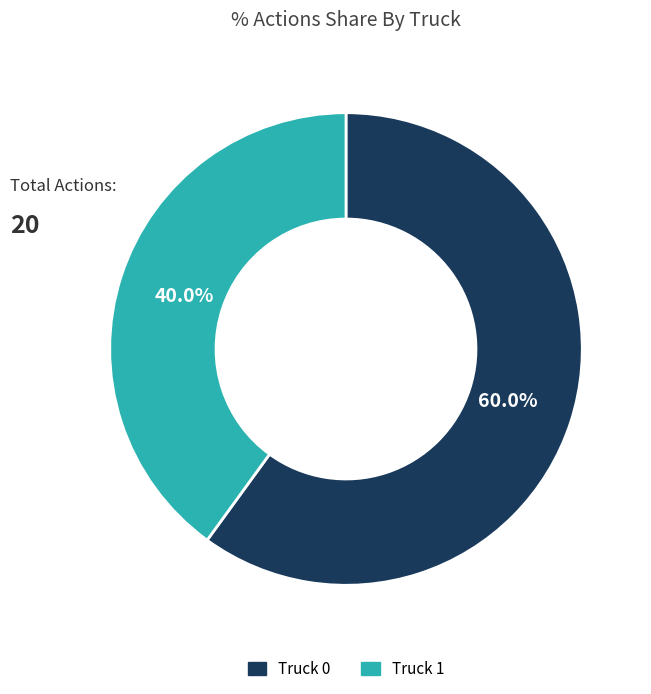

Which category accounts for the majority?

Truck 0